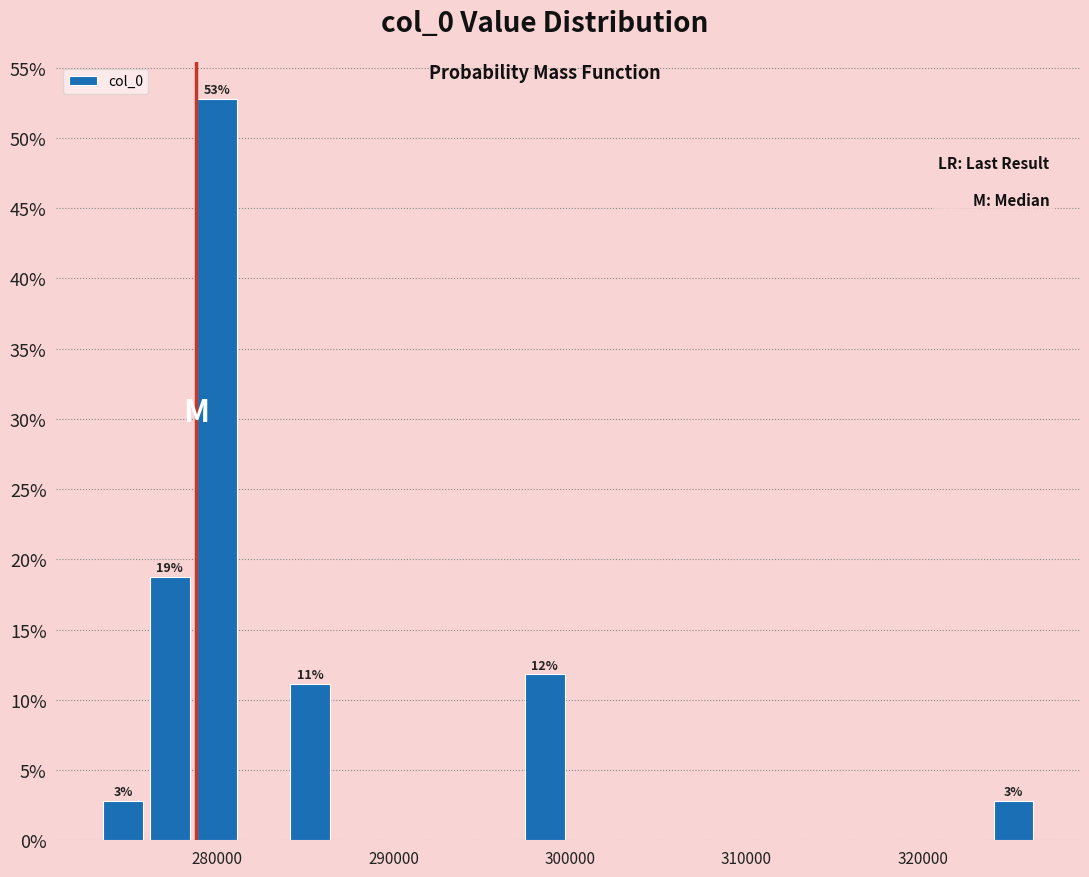

Read against the x-axis, roughly where is the centre of the tallest bar?

280000